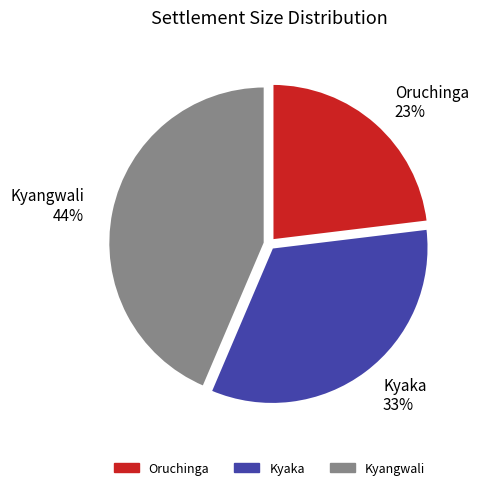

Does Oruchinga represent more than half of the total?

No